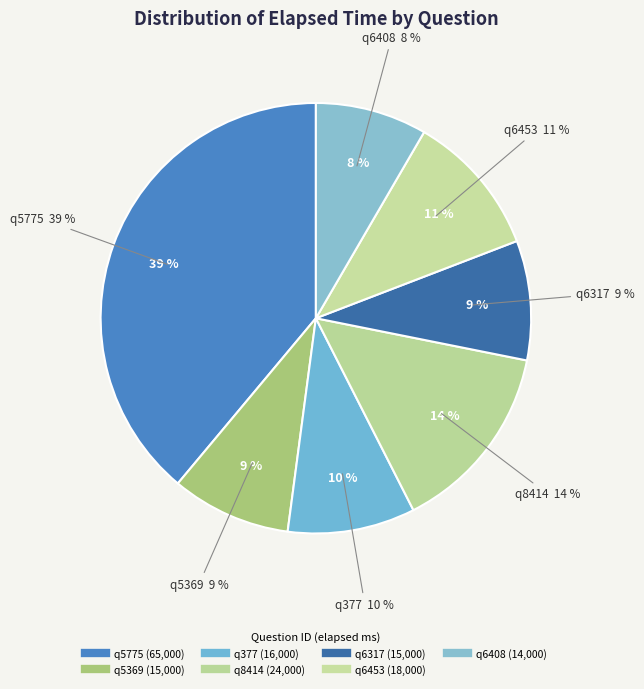

Does q6408 account for over 50% of the chart?

No